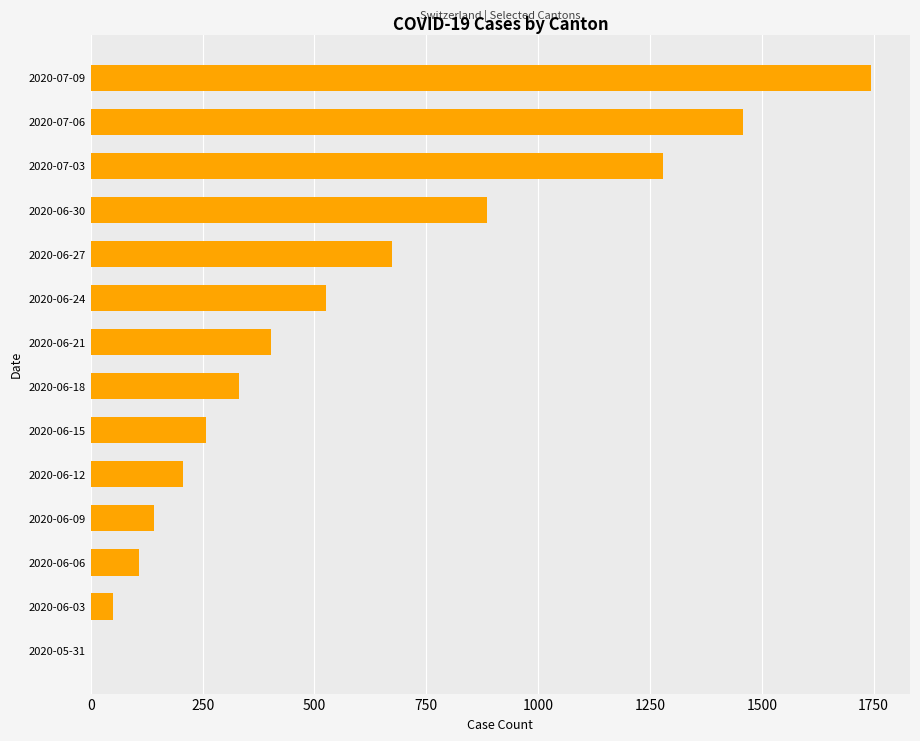

Which has a higher value, 2020-06-03 or 2020-07-09?

2020-07-09